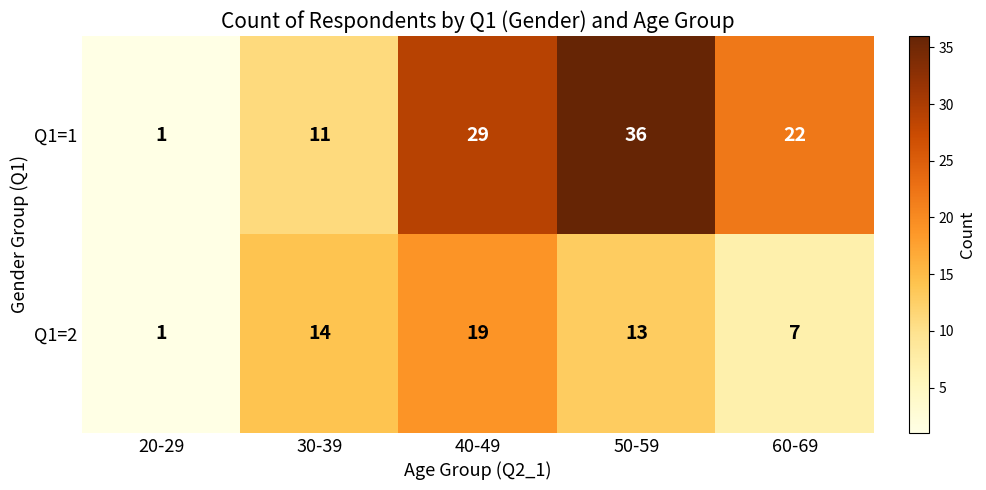

List the series in order of their peak value, lowest first.

Q1=2, Q1=1